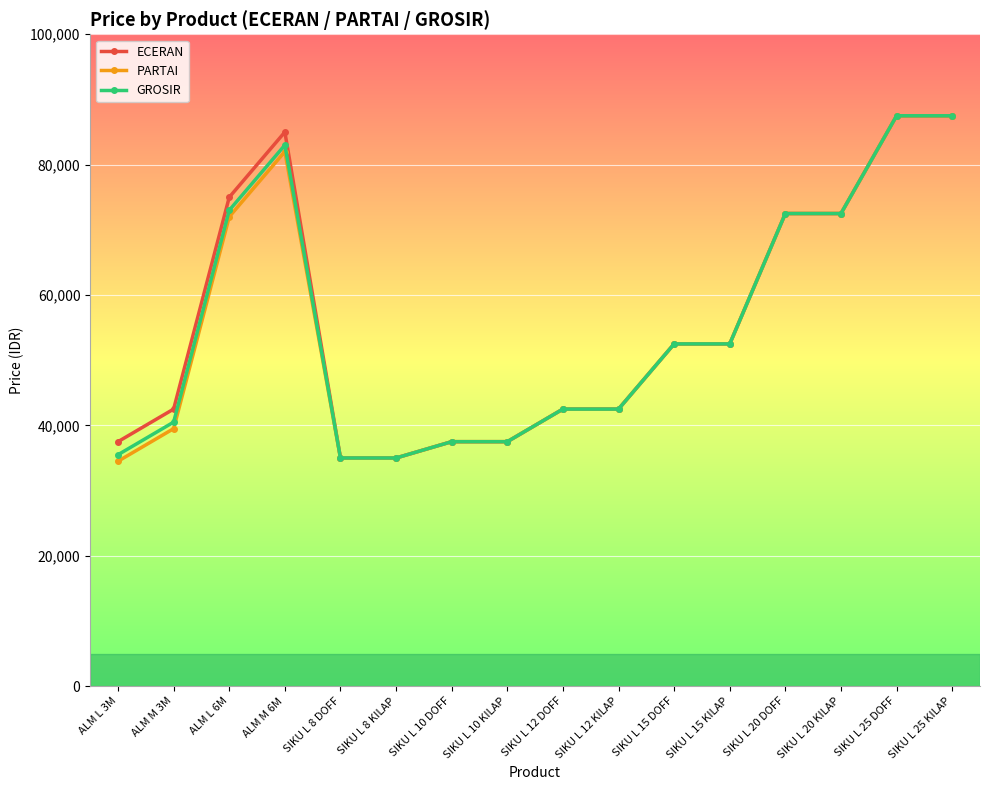

True or false: PARTAI has more than 0 interior local peaks.

True